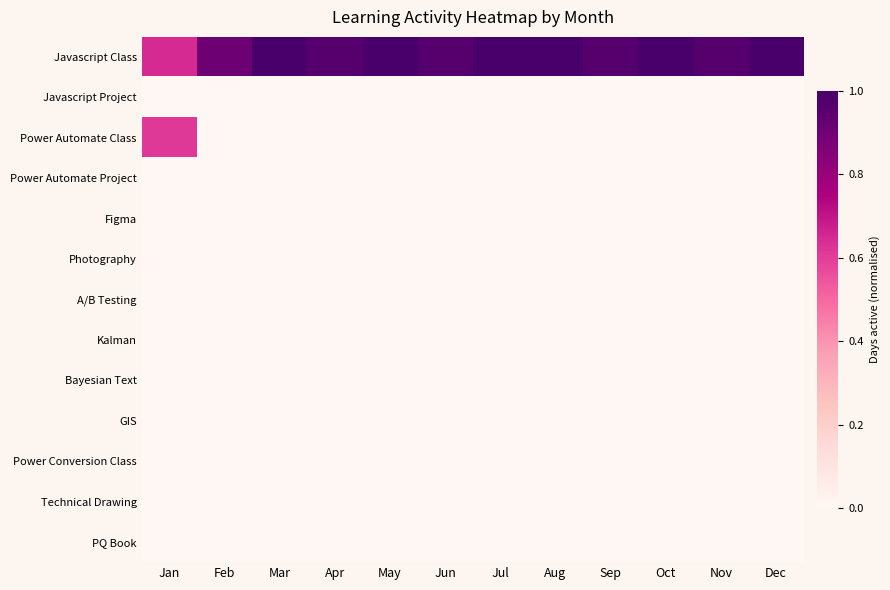

What is the difference between the highest and lowest values at Jun?

1.0